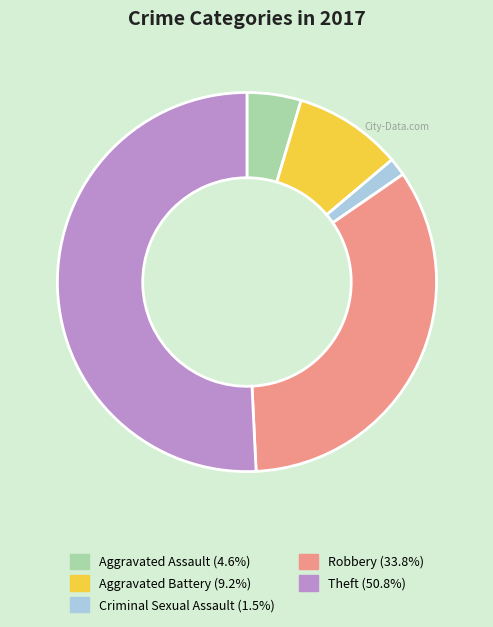

Rank the categories by value from highest to lowest.

Theft, Robbery, Aggravated Battery, Aggravated Assault, Criminal Sexual Assault